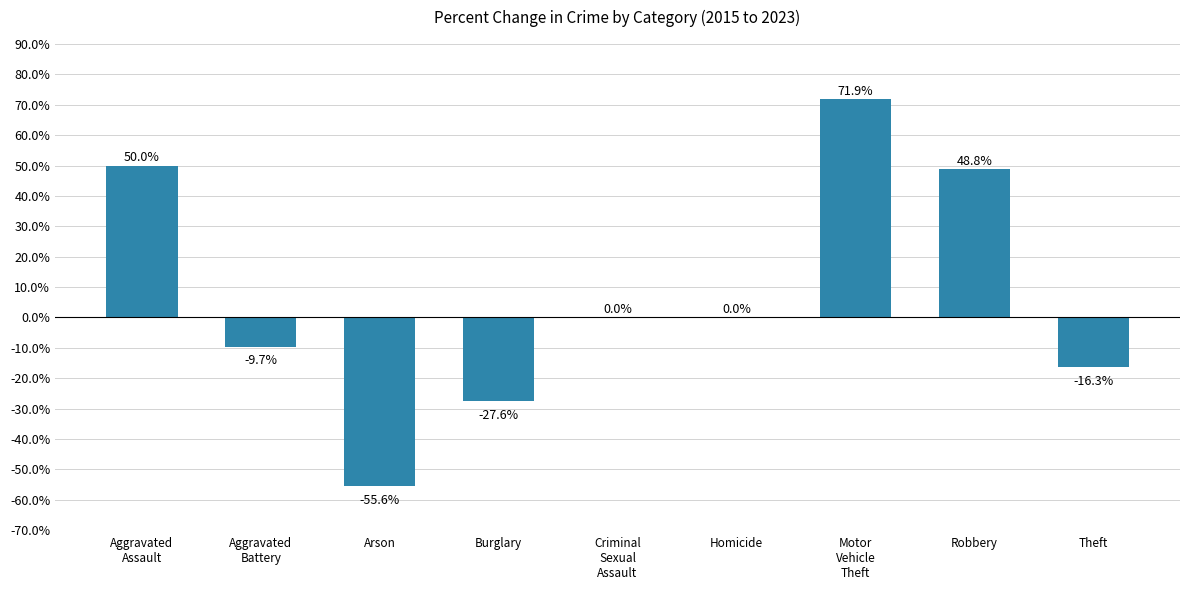

Does the chart contain stacked bars?

No